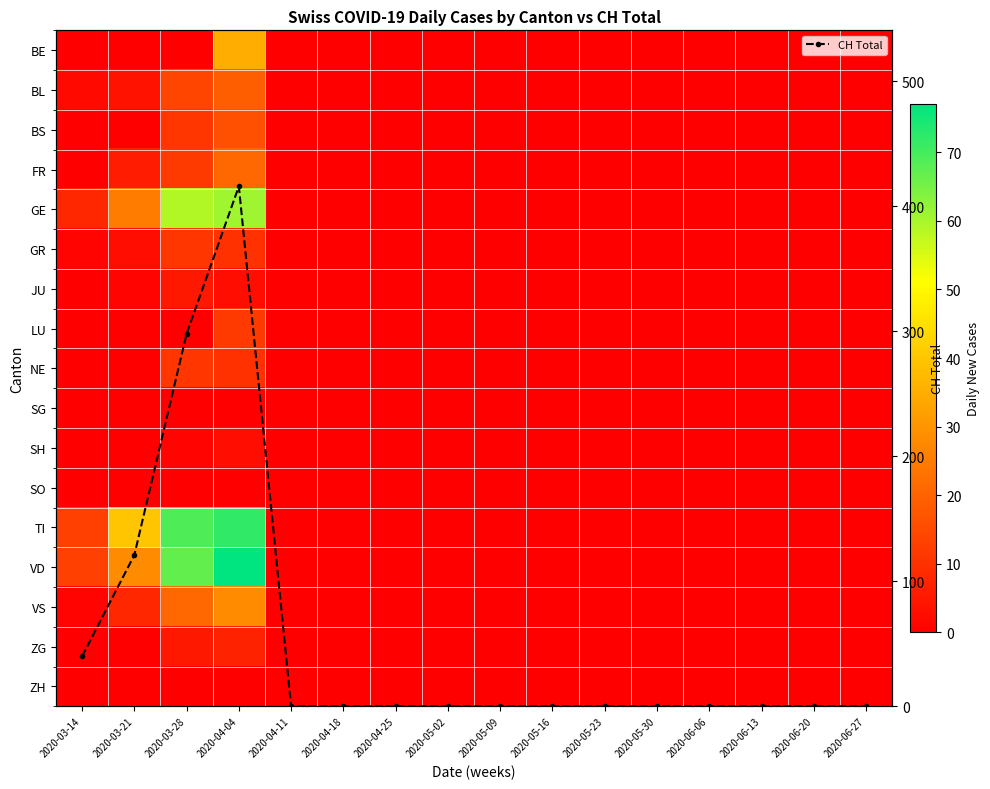

Which series has the largest range (max minus min)?

CH Total